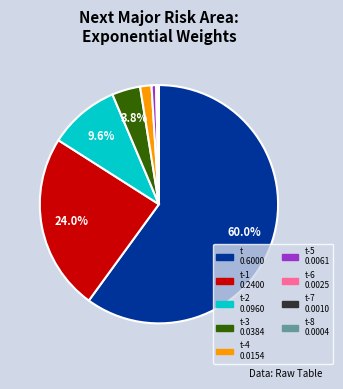

Does any single category account for the majority?

Yes